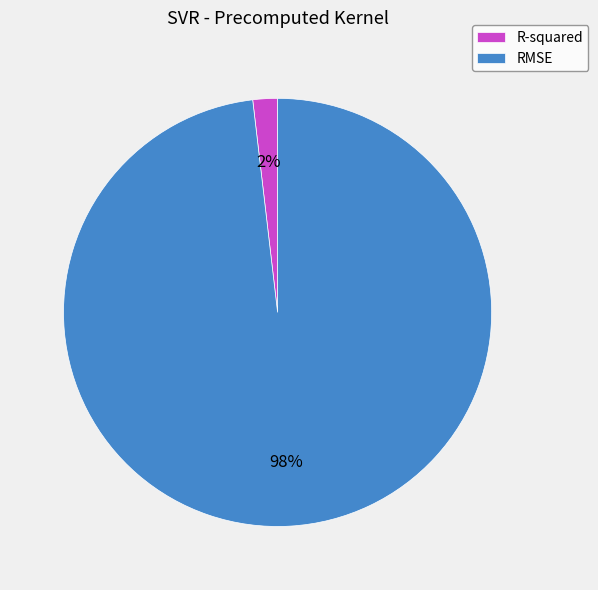

The RMSE slice represents 98% of the pie. True or false?

True